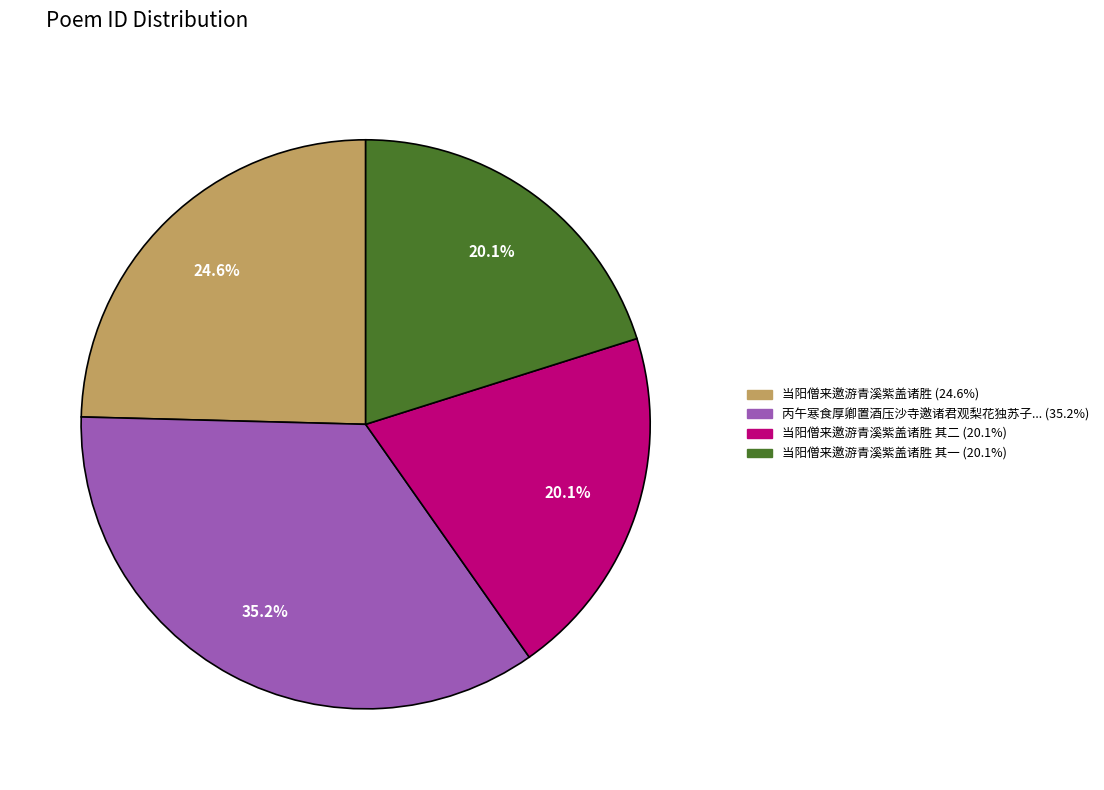

Does any single category account for the majority?

No